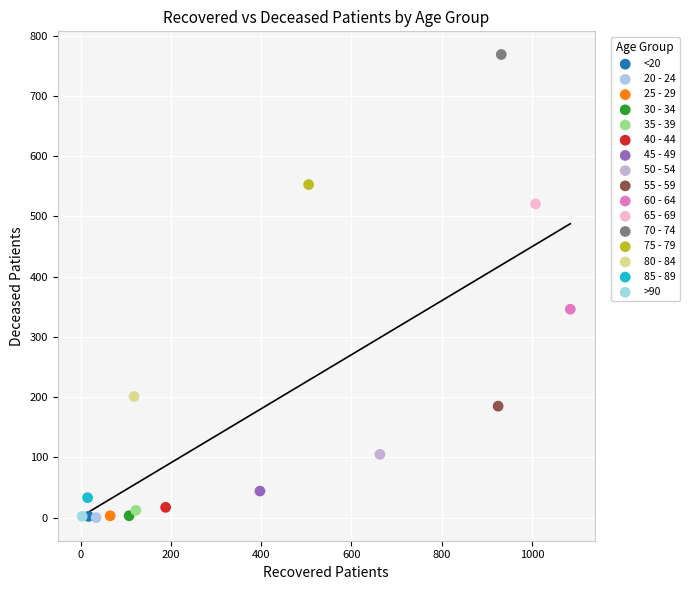

What are all the series names shown in the legend?

<20, 20 - 24, 25 - 29, 30 - 34, 35 - 39, 40 - 44, 45 - 49, 50 - 54, 55 - 59, 60 - 64, 65 - 69, 70 - 74, 75 - 79, 80 - 84, 85 - 89, >90